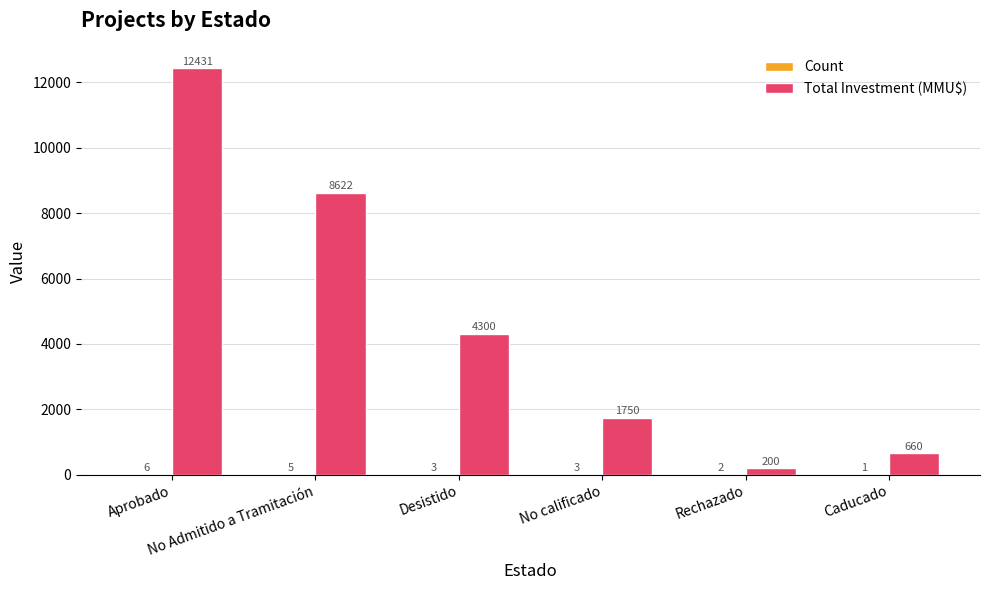

Which series has the largest range (max minus min)?

Total Investment (MMU$)